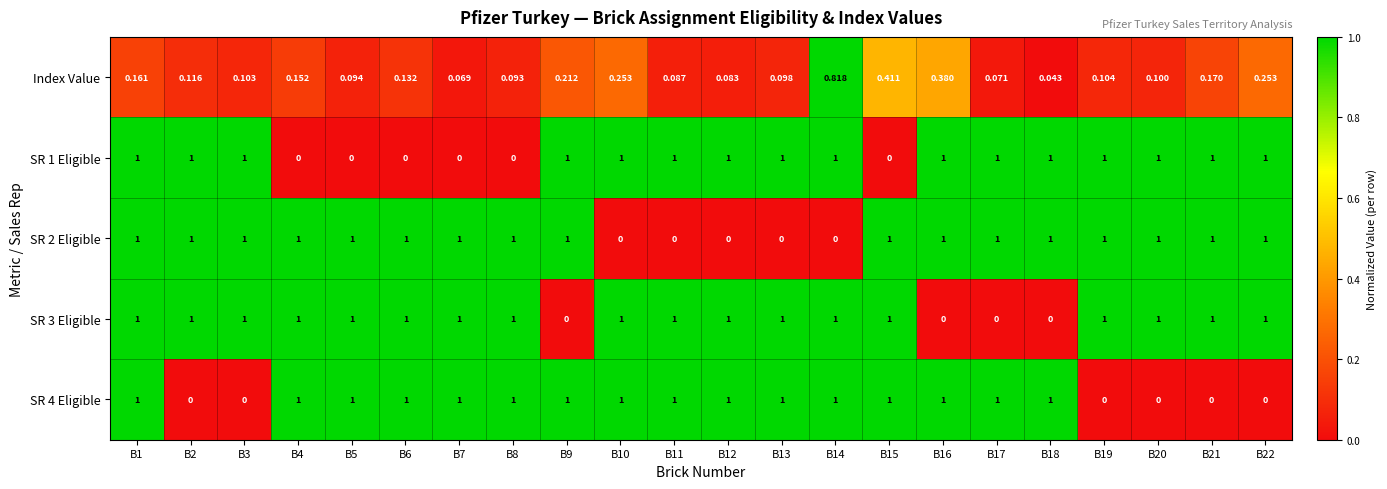

Which series changed the most between B10 and B11?

Index Value